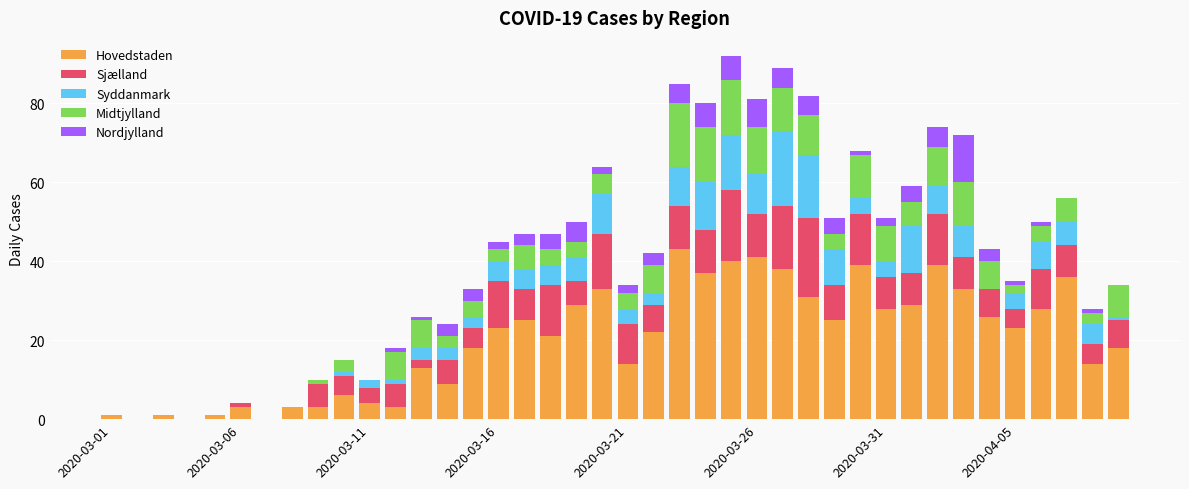

How many distinct data groups are displayed?

5